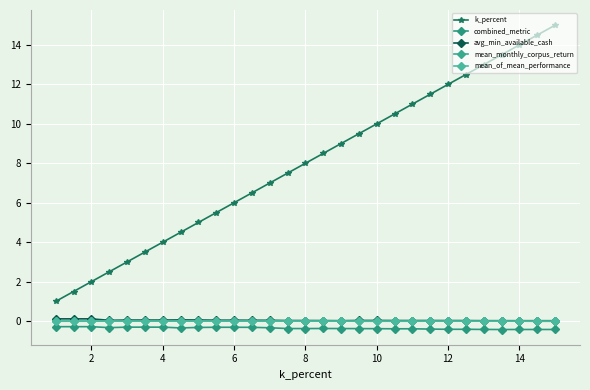

How many distinct data groups are displayed?

5